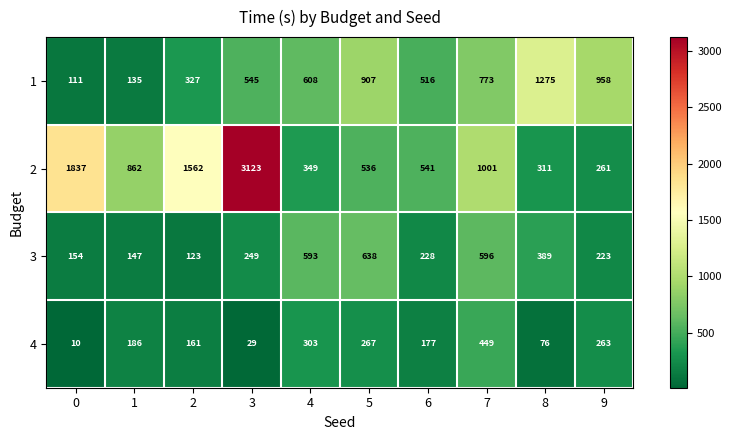

Rank the series by their maximum value, from highest to lowest.

2, 1, 3, 4